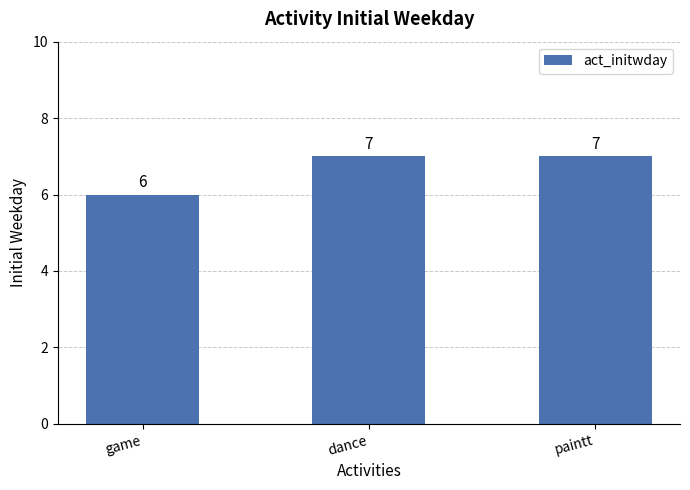

What is the average value?

7